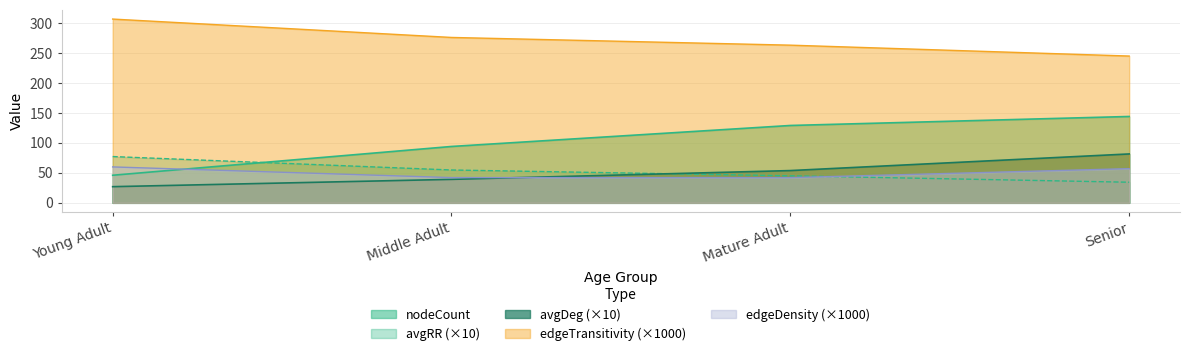

Reading left to right, what are all the values shown in this chart?

nodeCount: Young Adult=46.0	Middle Adult=94.0	Mature Adult=129.0	Senior=144.0
edgeCount: Young Adult=27.0	Middle Adult=39.1	Mature Adult=53.8	Senior=81.5
avgRR: Young Adult=77.2	Middle Adult=54.8	Mature Adult=45.1	Senior=34.4
edgeTransitivity: Young Adult=306.5	Middle Adult=275.8	Mature Adult=262.9	Senior=244.8
edgeDensity: Young Adult=59.9	Middle Adult=42.1	Mature Adult=42.0	Senior=57.0